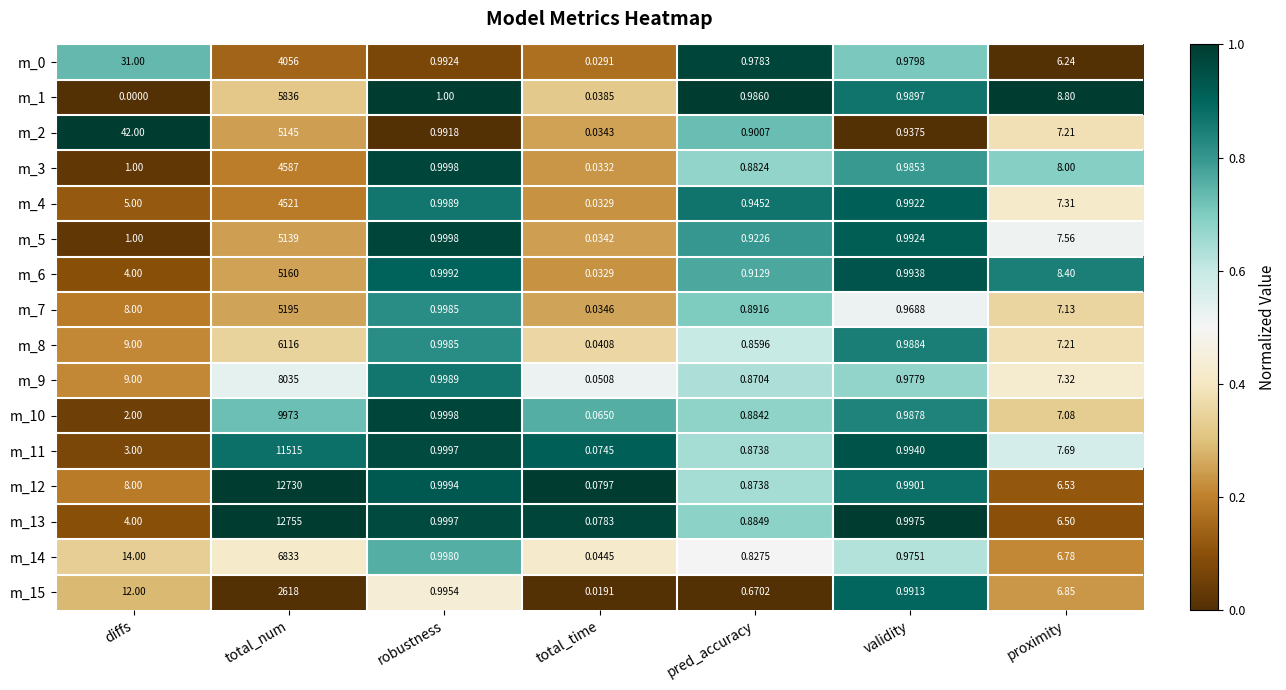

Which series has the largest total across all categories?

m_13